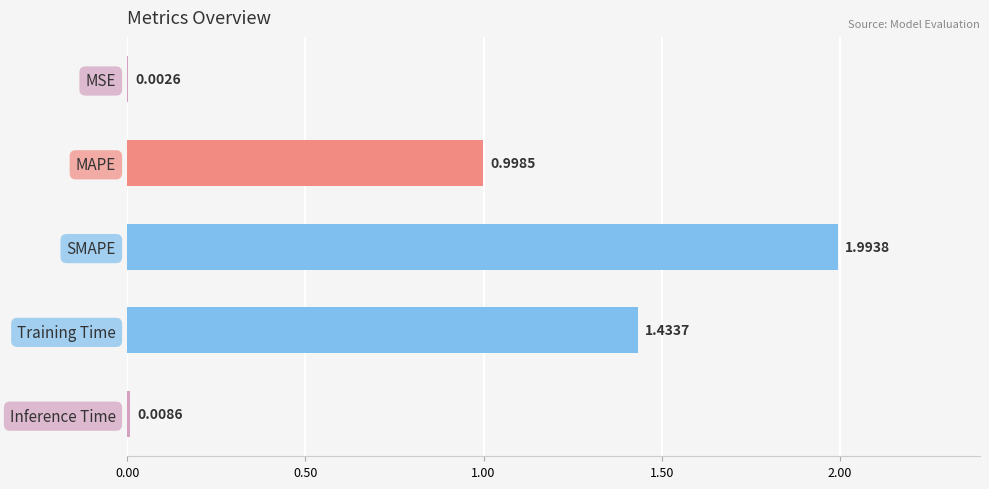

Which label corresponds to the largest value in the chart?

SMAPE